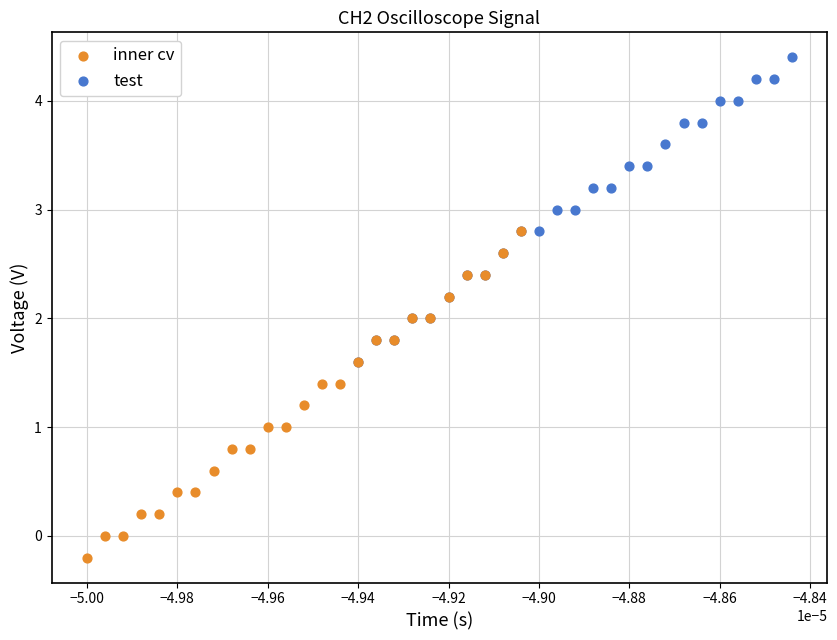

Which series reaches the minimum Y coordinate?

inner cv